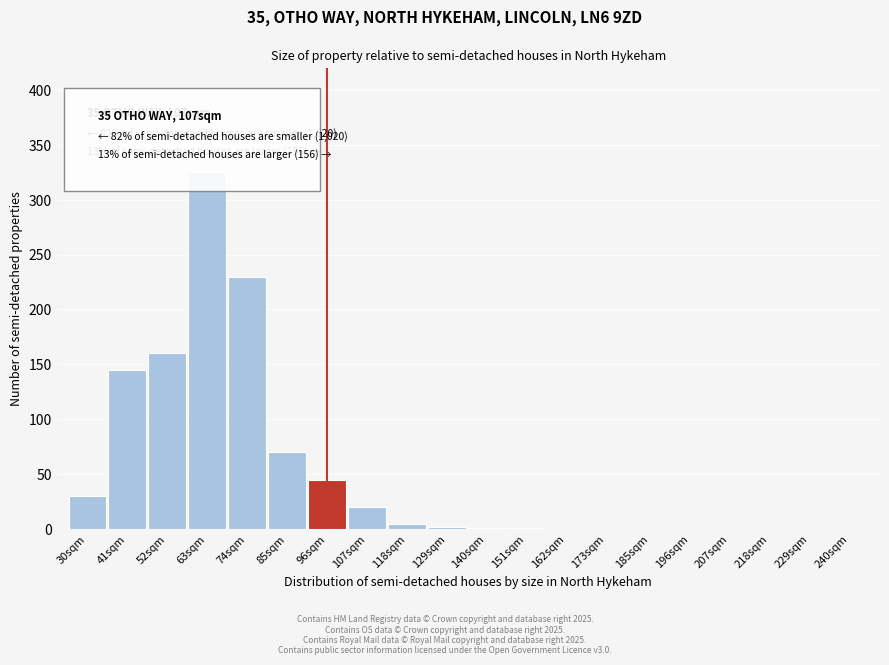

Which category has the highest value across all series?

63sqm